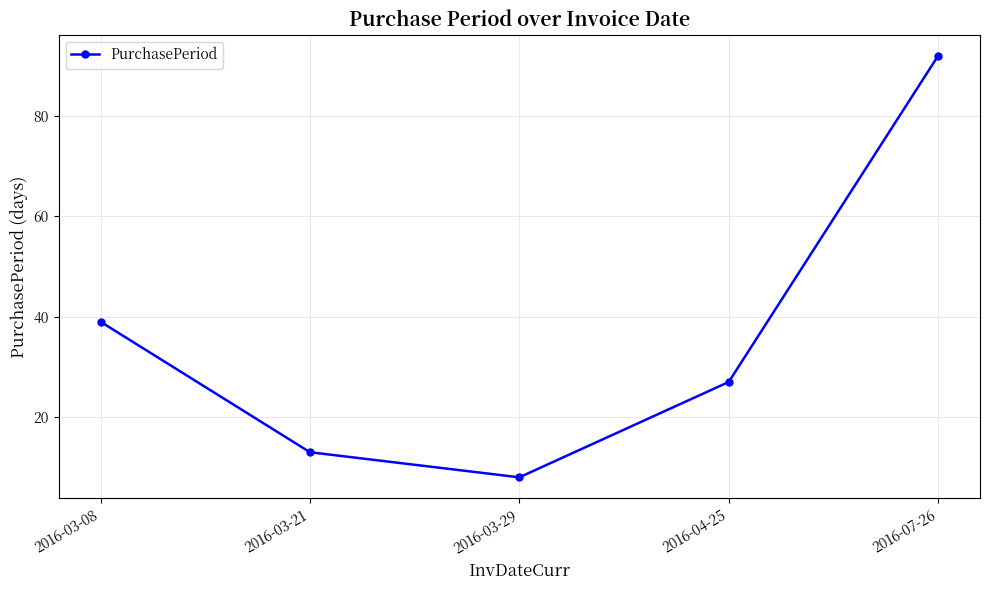

What is the change in value from 2016-03-21 to 2016-04-25?

+14